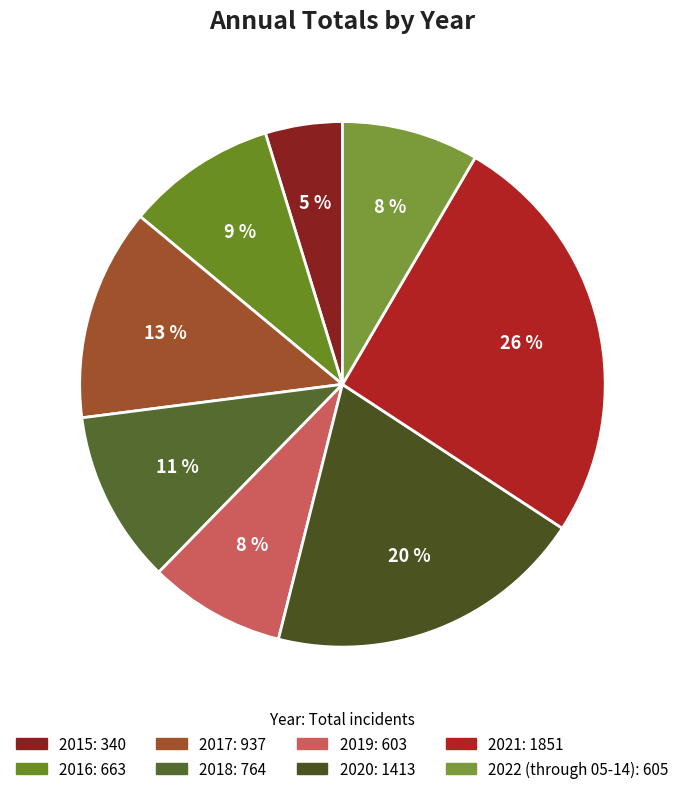

Is 2021 the majority of the pie?

No